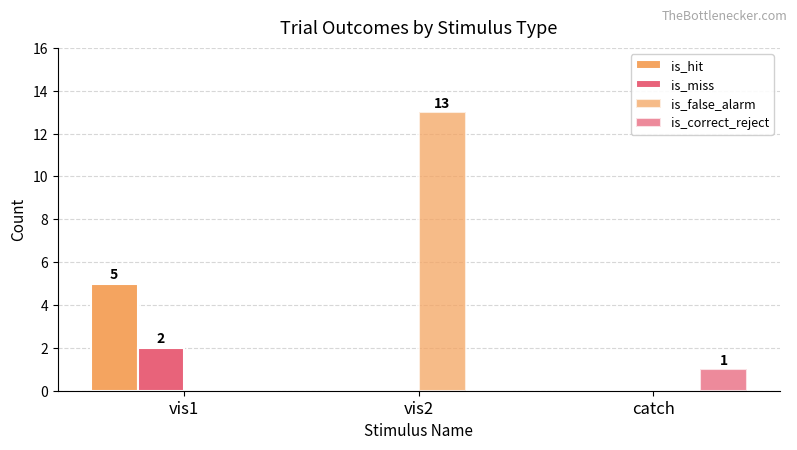

What position from the left is catch?

3